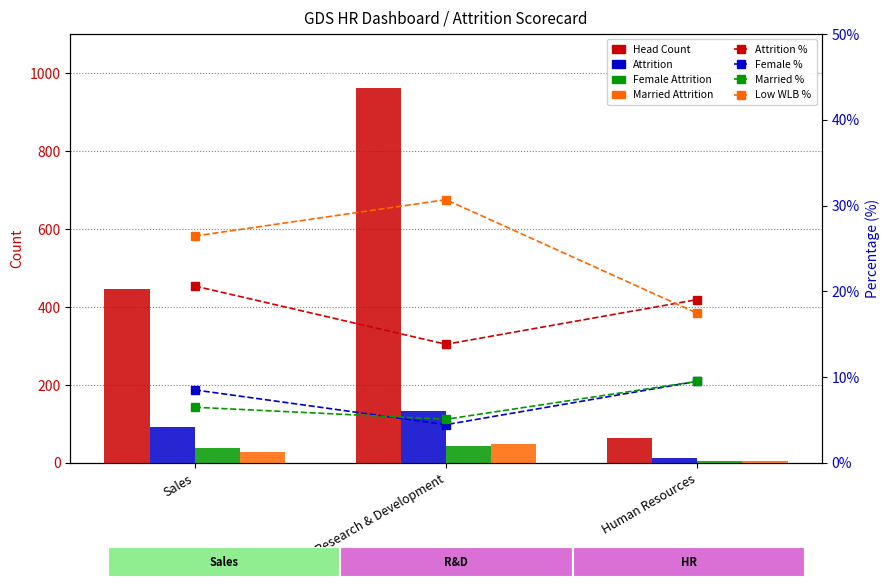

Which series has the widest spread of values?

Head Count